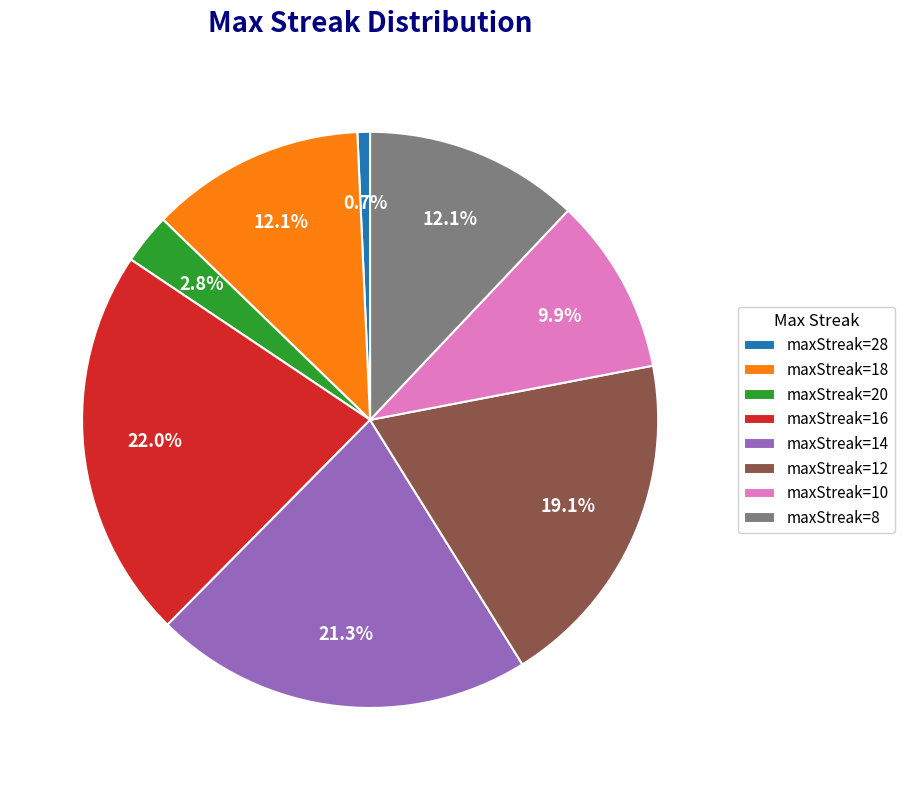

Between maxStreak=10 and maxStreak=20, which is larger?

maxStreak=10